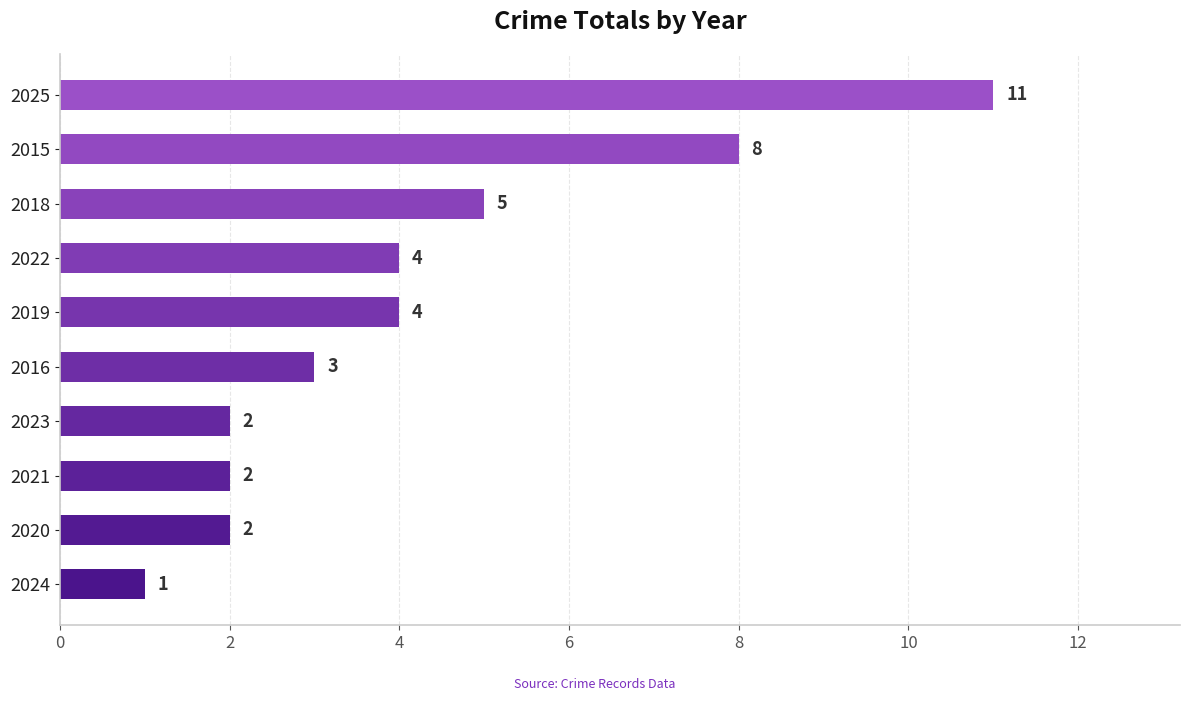

How many values are below 4?

5